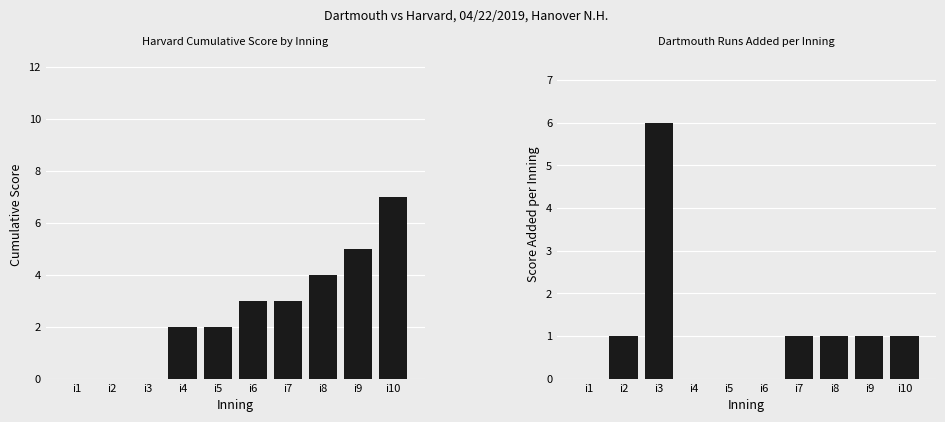

At how many categories does at least one series exceed 0?

9